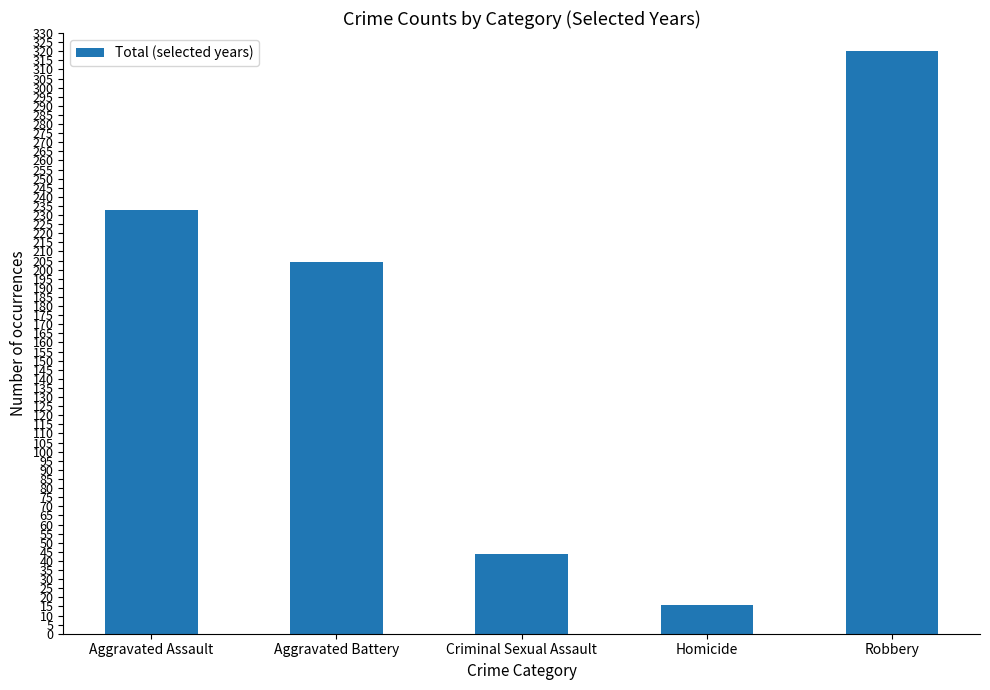

List the labels in order of value, largest first.

Robbery, Aggravated Assault, Aggravated Battery, Criminal Sexual Assault, Homicide